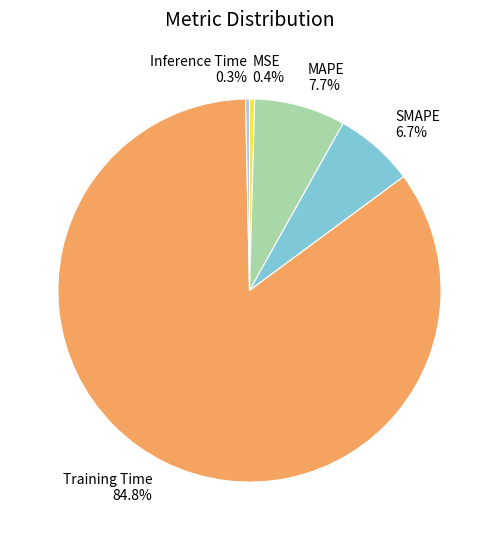

What percentage is NOT represented by Inference Time?

99.7%